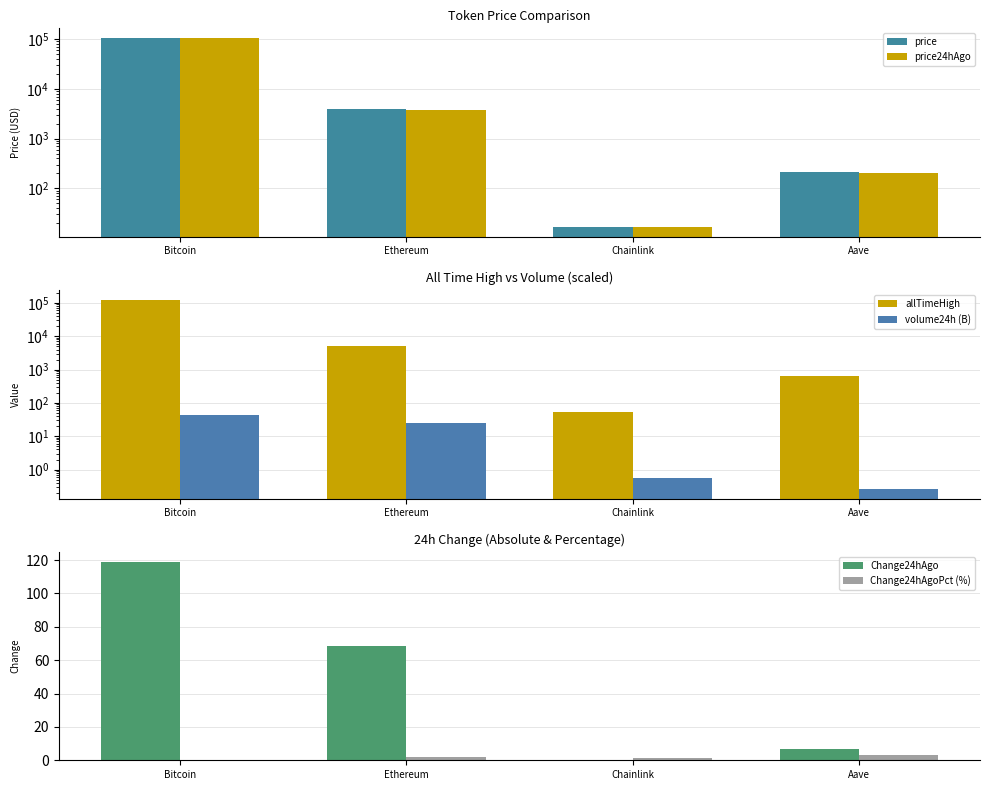

Reading left to right, list all the values displayed in this chart.

price: Bitcoin=106673.0	Ethereum=3866.2	Chainlink=16.7	Aave=209.2
price24hAgo: Bitcoin=106554.0	Ethereum=3797.9	Chainlink=16.5	Aave=202.4
allTimeHigh: Bitcoin=126080.0	Ethereum=4946.1	Chainlink=52.7	Aave=661.7
volume24h (B): Bitcoin=42.7	Ethereum=24.3	Chainlink=0.6	Aave=0.3
Change24hAgo: Bitcoin=119.0	Ethereum=68.3	Chainlink=0.2	Aave=6.8
Change24hAgoPct (%): Bitcoin=0.1	Ethereum=1.8	Chainlink=1.3	Aave=3.2